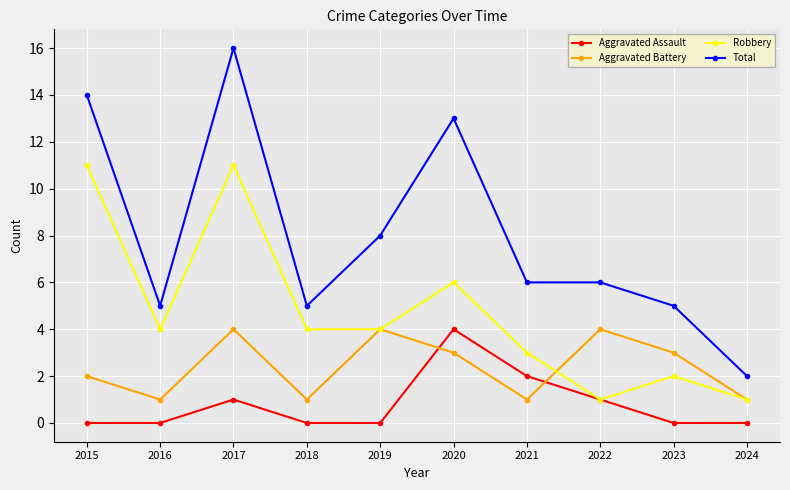

What is the difference between the highest and lowest values at 2017?

15